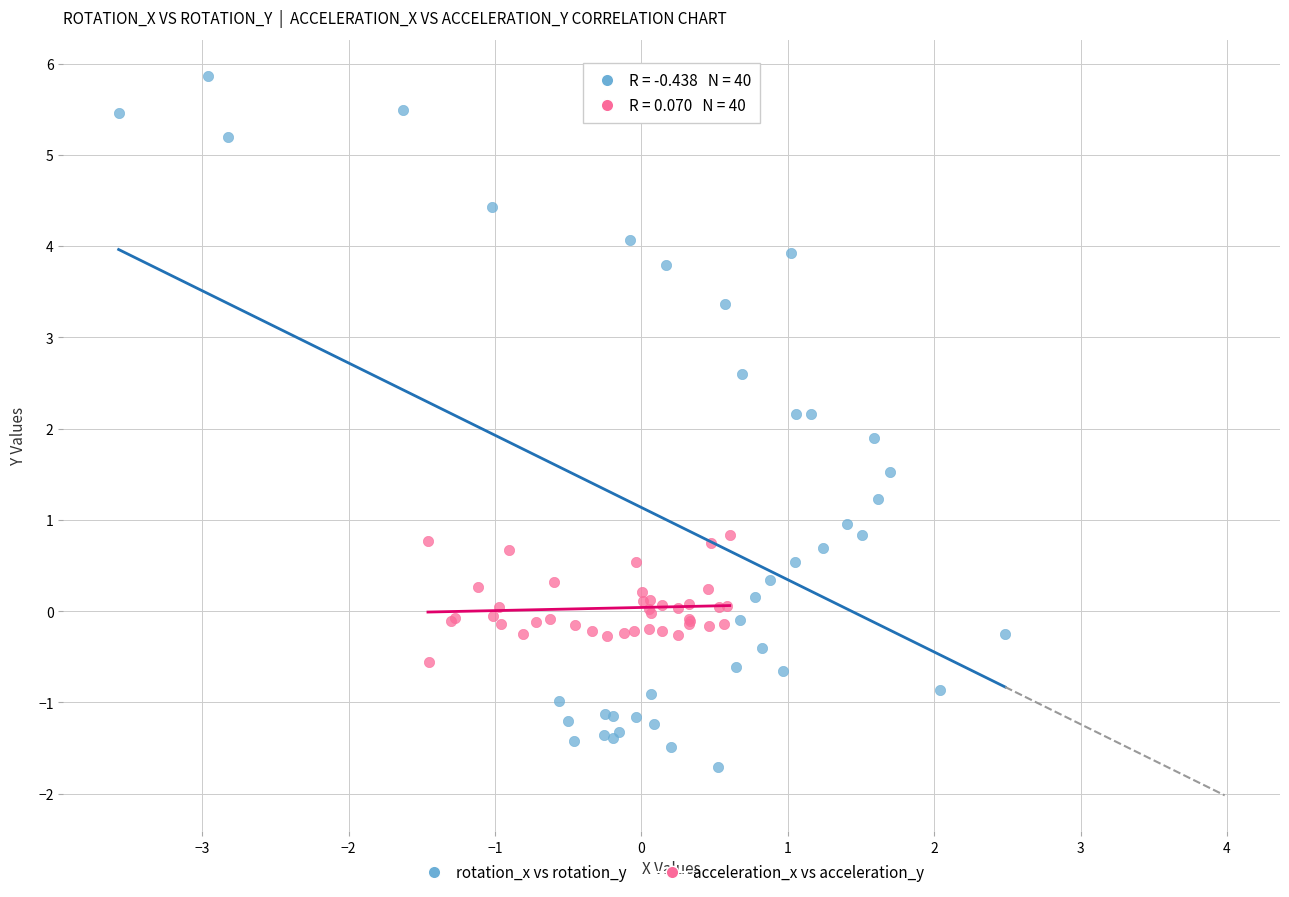

Which series has the widest spread of Y values?

rotation_x vs rotation_y